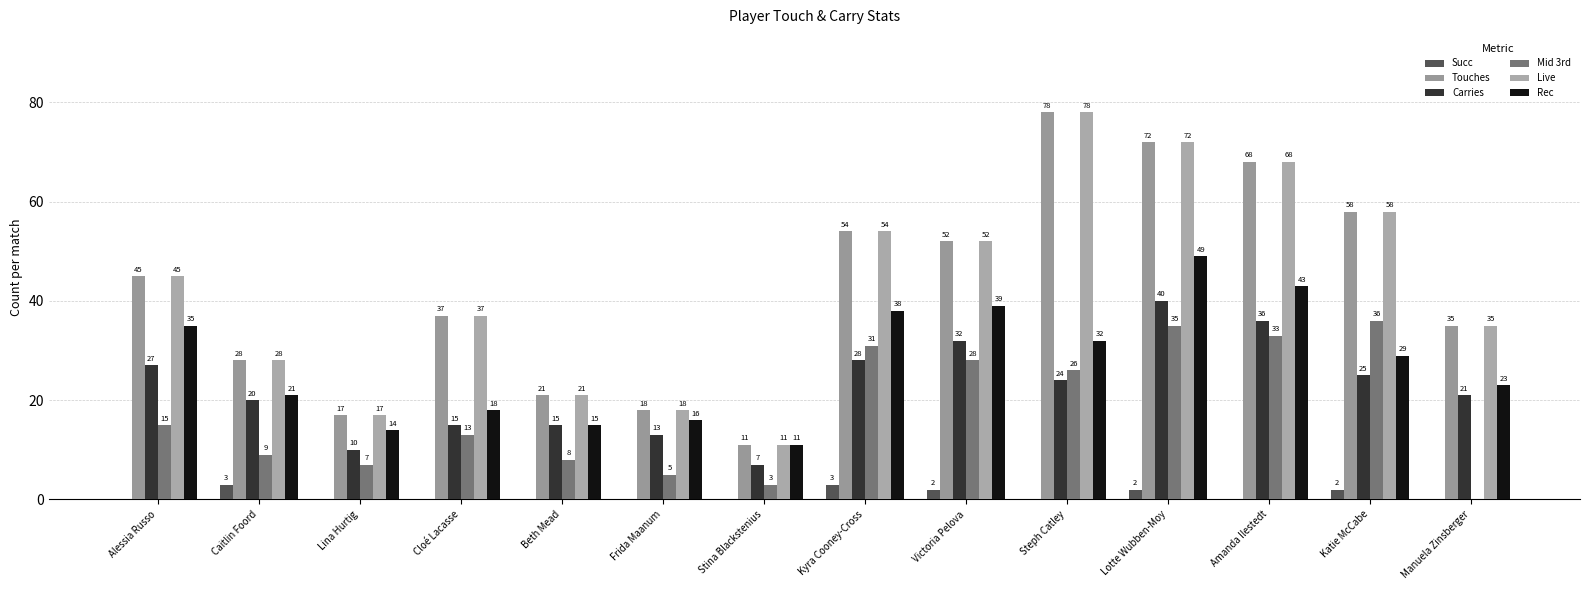

True or false: Succ has a value of 2 at Victoria Pelova.

True